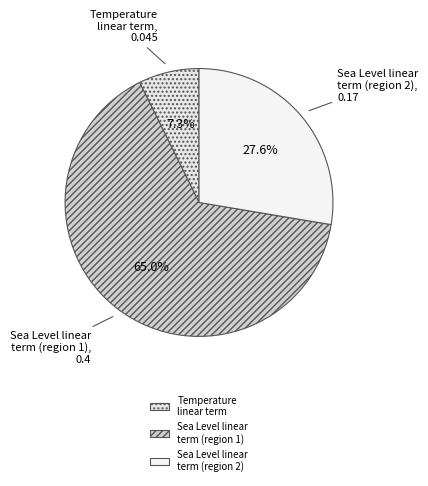

How much of the chart is everything except Temperature linear term?

92.7%